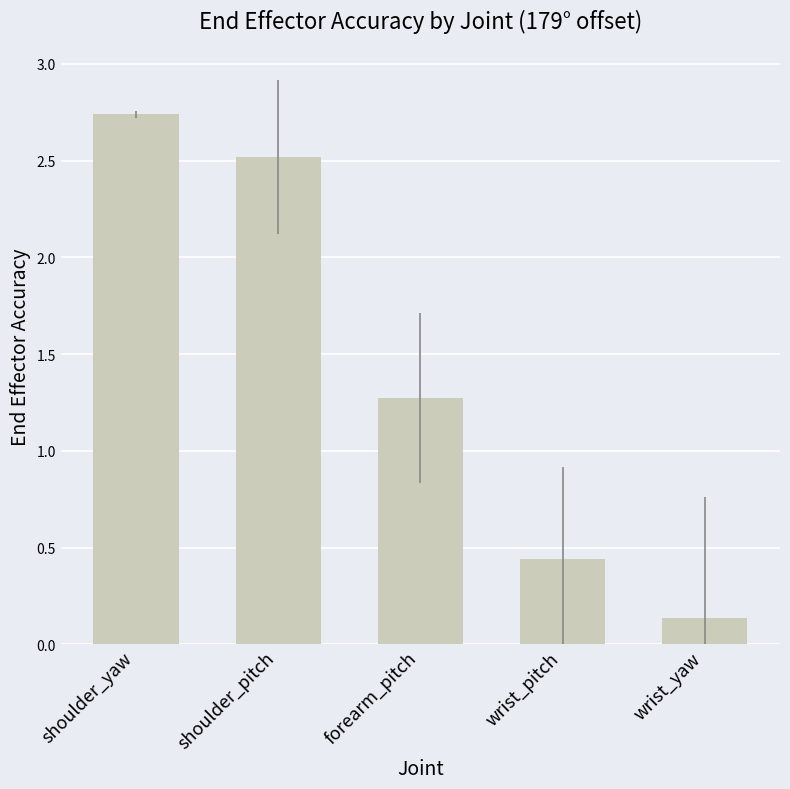

What is the sum of the values at wrist_pitch and shoulder_pitch?

3.0